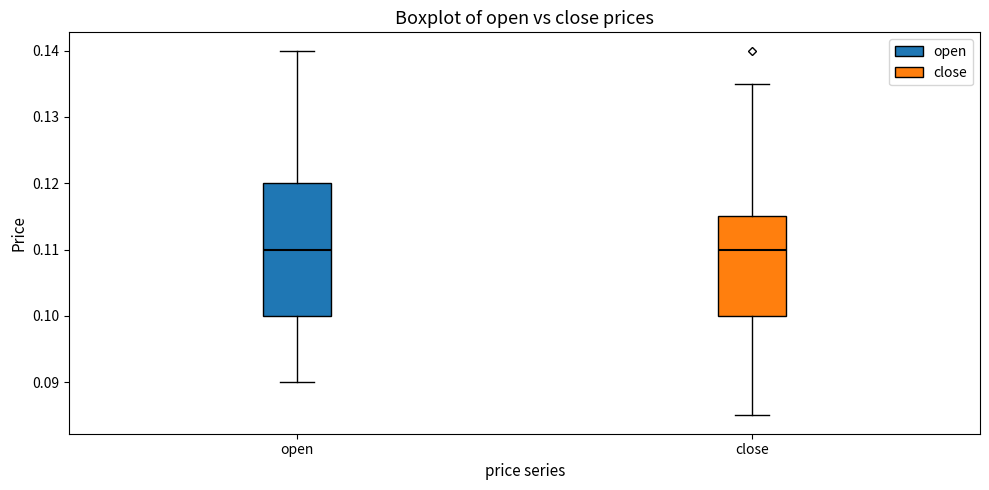

Reading left to right, transcribe this box plot: for each box, give where its median line is, the range the box spans, and where its two whiskers end, as read against the y-axis. The values are not printed on the chart, so give them approximately, as read against the axis.

open: median 0.110, box 0.100 to 0.120, whiskers 0.090 to 0.140
close: median 0.110, box 0.100 to 0.115, whiskers 0.085 to 0.135